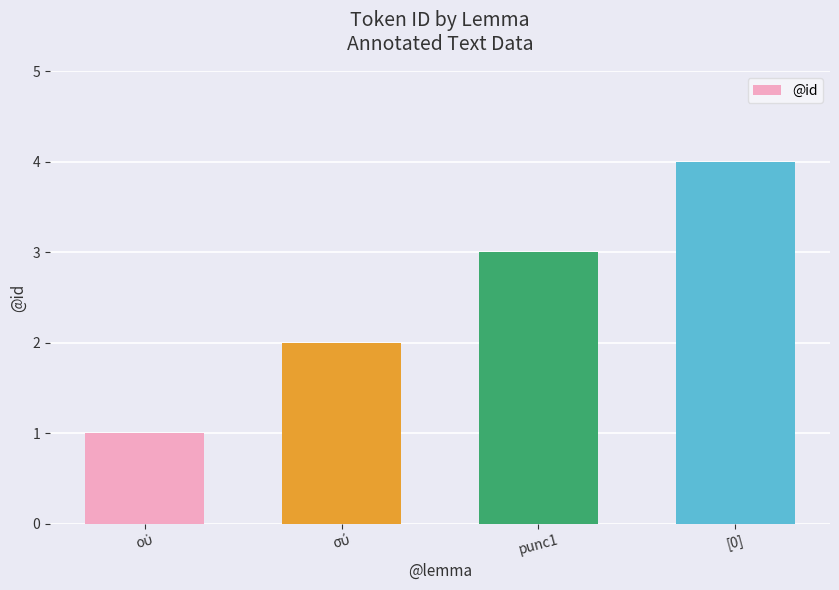

What is the difference between the maximum and minimum values?

3